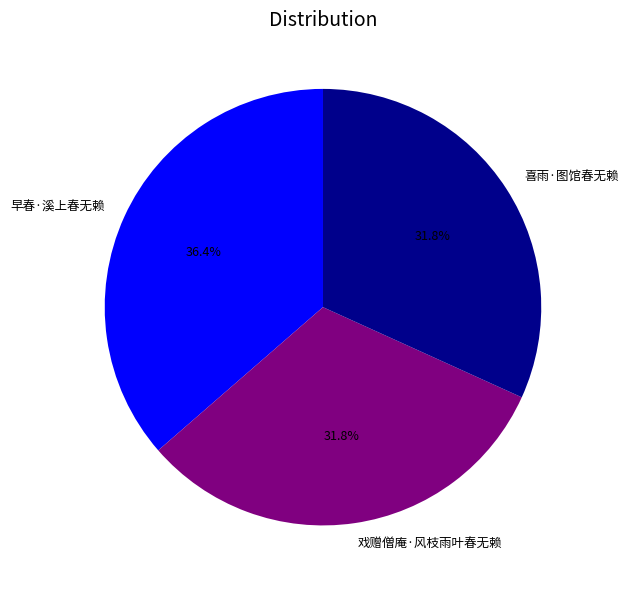

Approximately how many times larger is the value at 早春·溪上春无赖 compared to 戏赠僧庵·风枝雨叶春无赖?

1.1